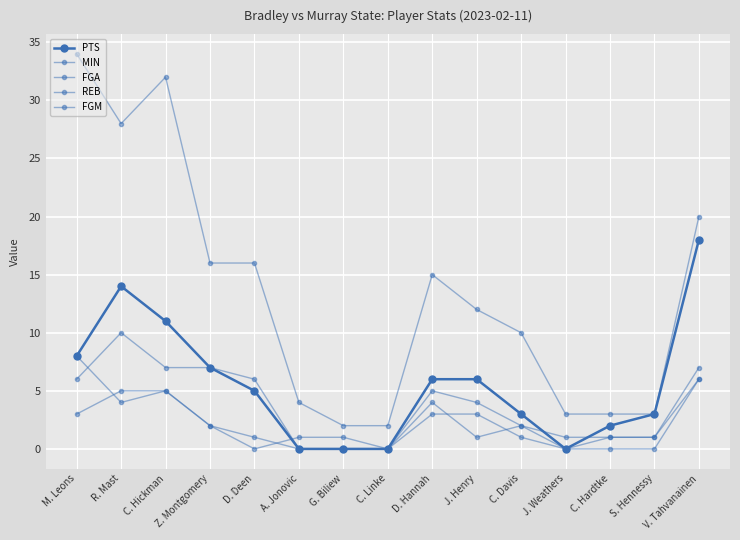

Reading right to left, extract all data points from this chart.

PTS: 18	3	2	0	3	6	6	0	0	0	5	7	11	14	8
MIN: 20	3	3	3	10	12	15	2	2	4	16	16	32	28	34
FGA: 7	1	1	1	2	4	5	0	0	0	6	7	7	10	6
REB: 6	0	0	0	2	1	4	0	1	1	0	2	5	4	8
FGM: 6	1	1	0	1	3	3	0	0	0	1	2	5	5	3